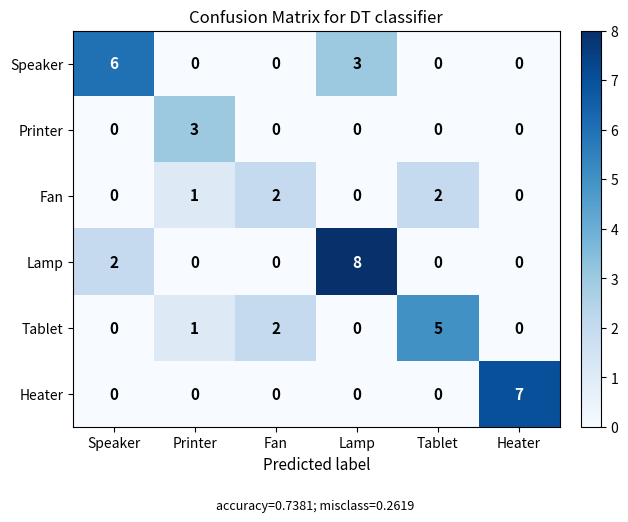

Rank the series by their maximum value, from lowest to highest.

Fan, Printer, Tablet, Speaker, Heater, Lamp